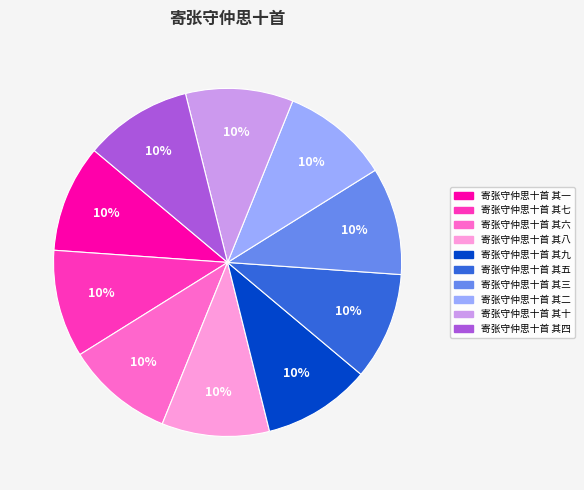

Does 寄张守仲思十首 其一 account for over 50% of the chart?

No